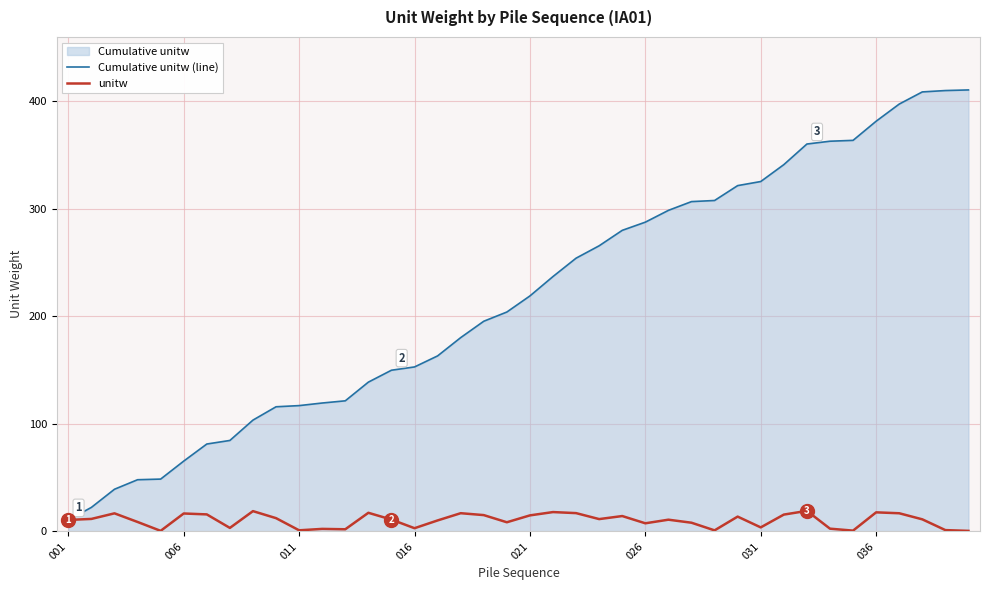

What is the average value of the Cumulative unitw (line) series?

217.3